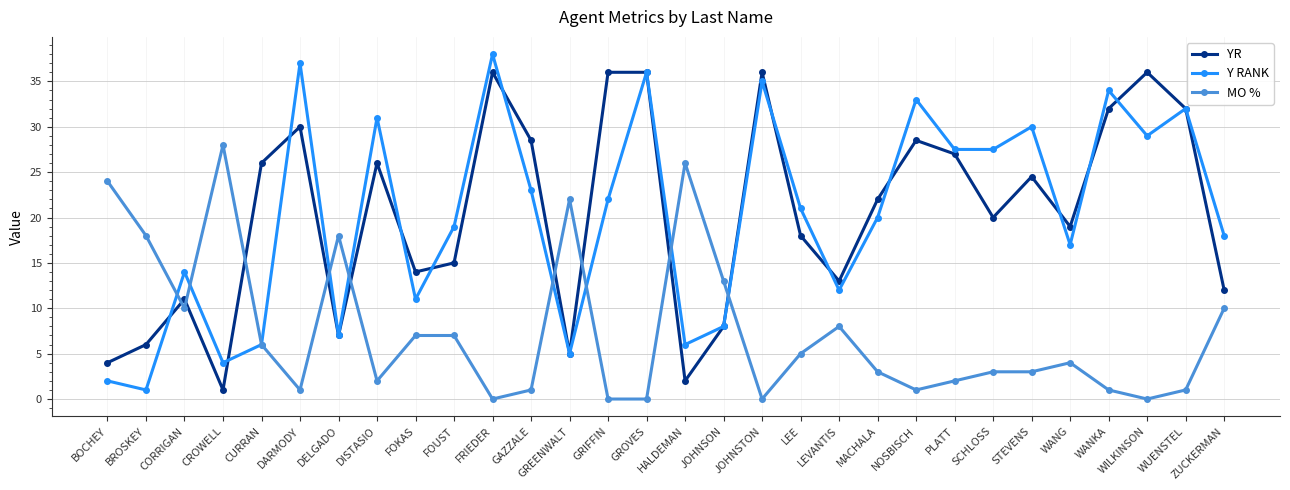

True or false: MO % has more than 1 interior local peaks.

True